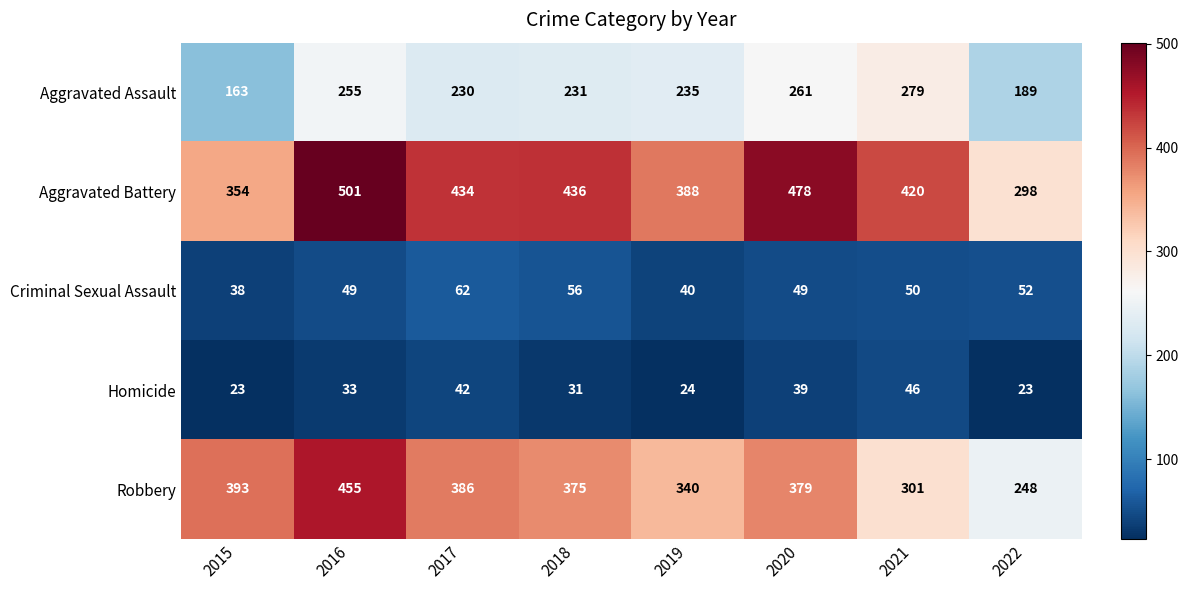

List the series in order of their peak value, highest first.

Aggravated Battery, Robbery, Aggravated Assault, Criminal Sexual Assault, Homicide